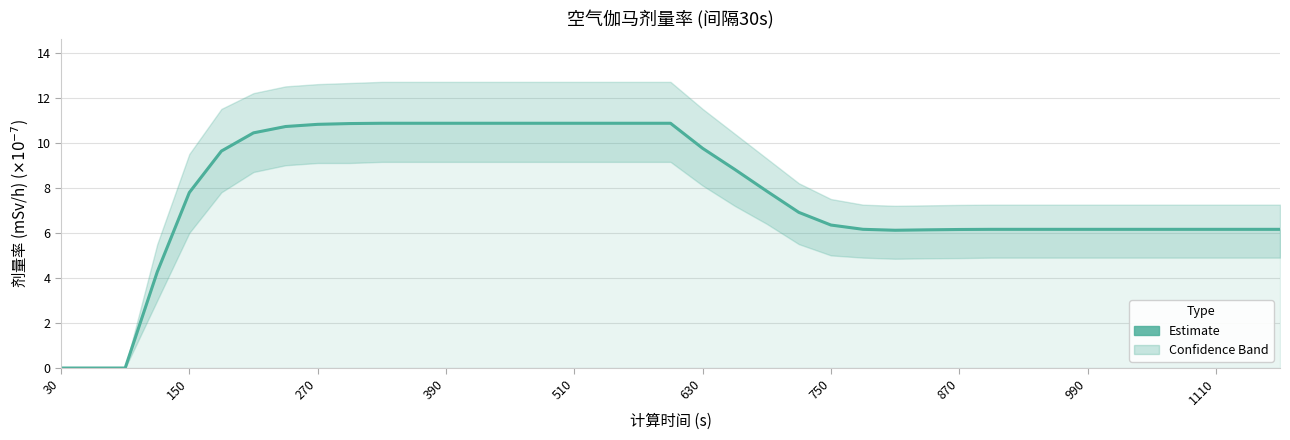

Reading left to right, transcribe all the data shown in this chart.

0.0	0.0	0.0	4.3	7.8	9.6	10.4	10.7	10.8	10.9	10.9	10.9	10.9	10.9	10.9	10.9	10.9	10.9	10.9	10.9	9.8	8.8	7.9	6.9	6.3	6.2	6.1	6.1	6.1	6.2	6.2	6.2	6.2	6.2	6.2	6.2	6.2	6.2	6.2